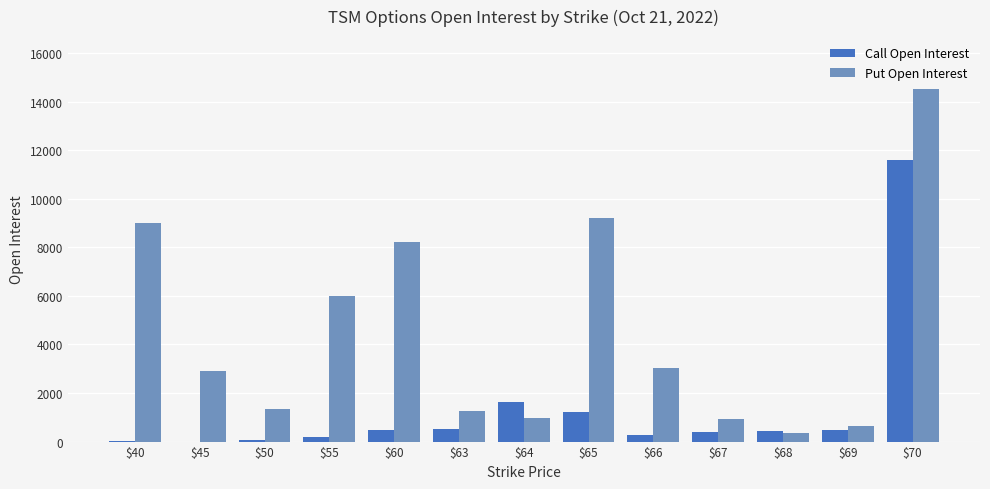

At which category is the sum across all series the highest?

$70